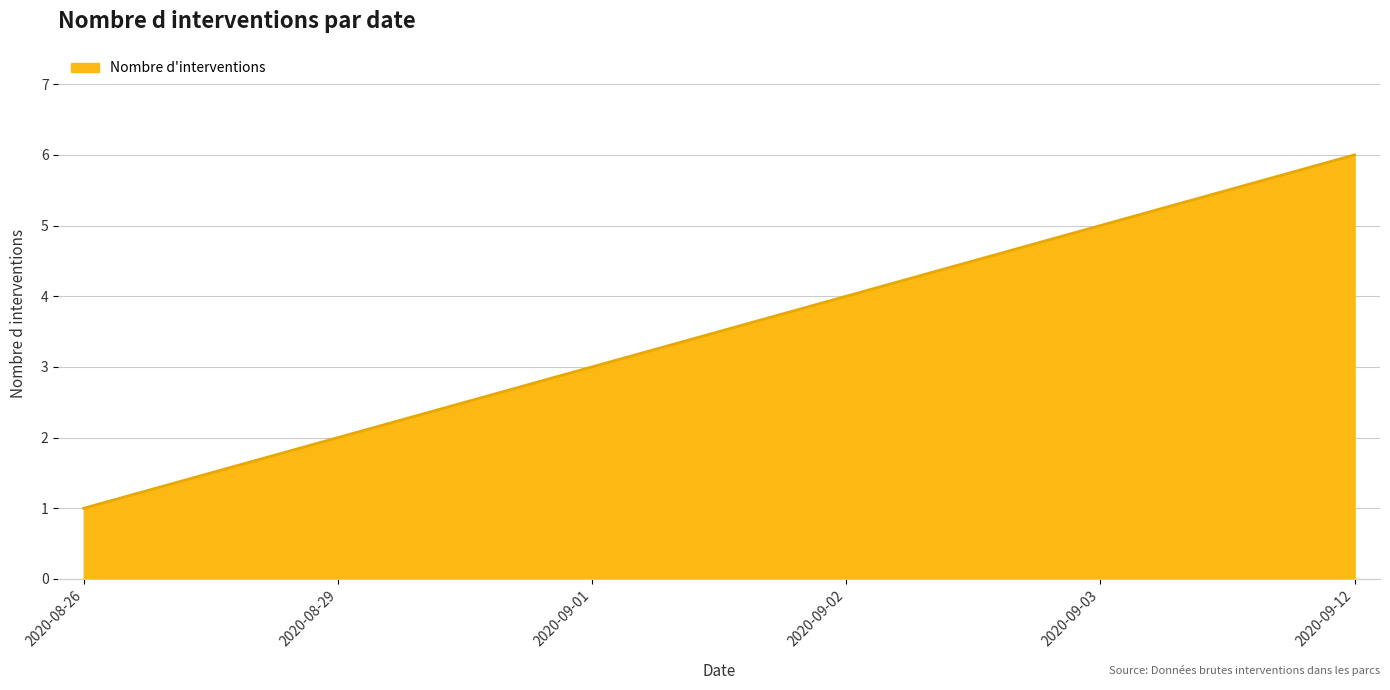

Is it true that the value at 2020-09-01 is 5?

False